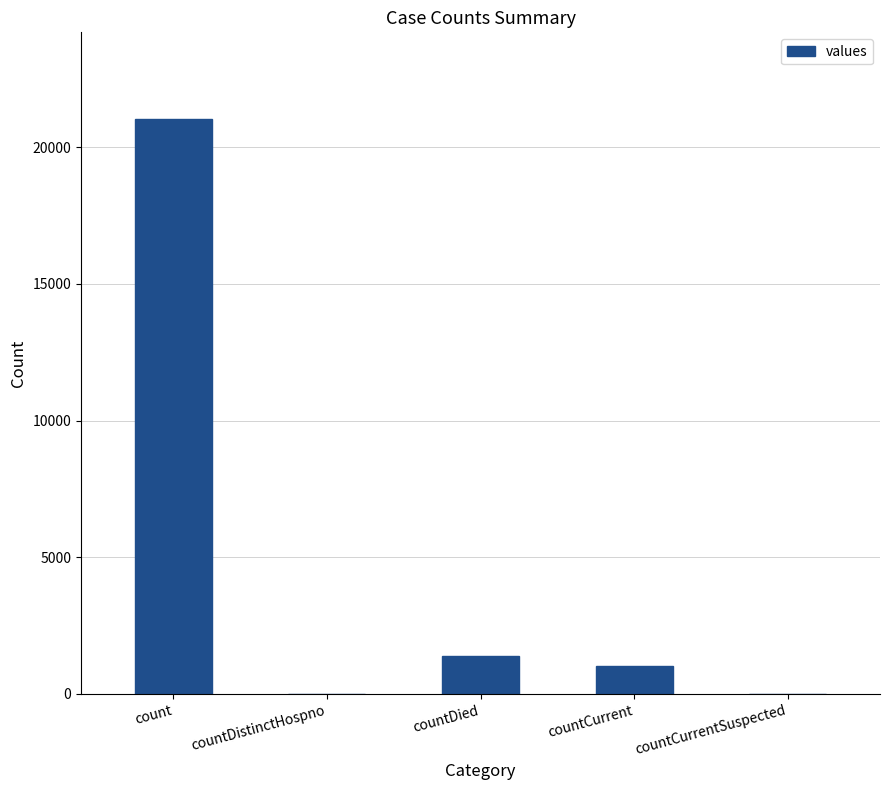

Where is the data nearest to the value 10525?

countDied